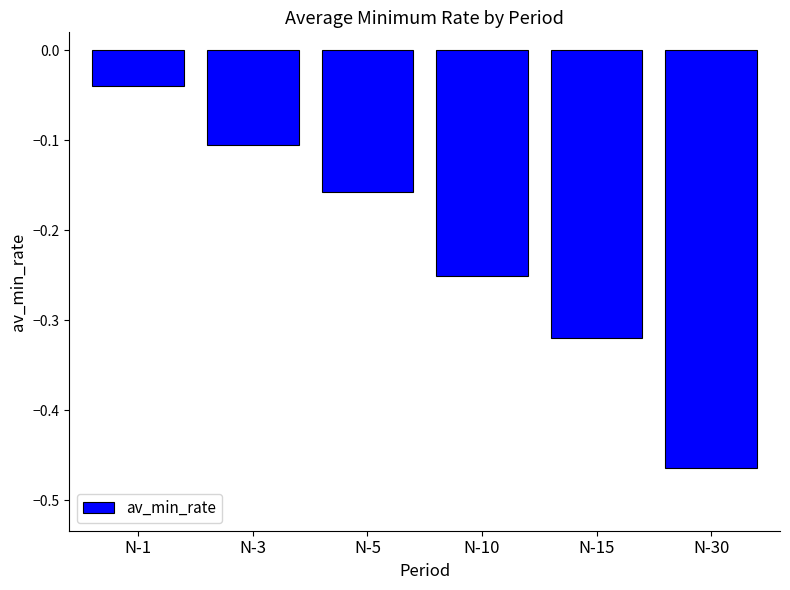

Rank the categories by value from lowest to highest.

N-30, N-15, N-10, N-5, N-3, N-1